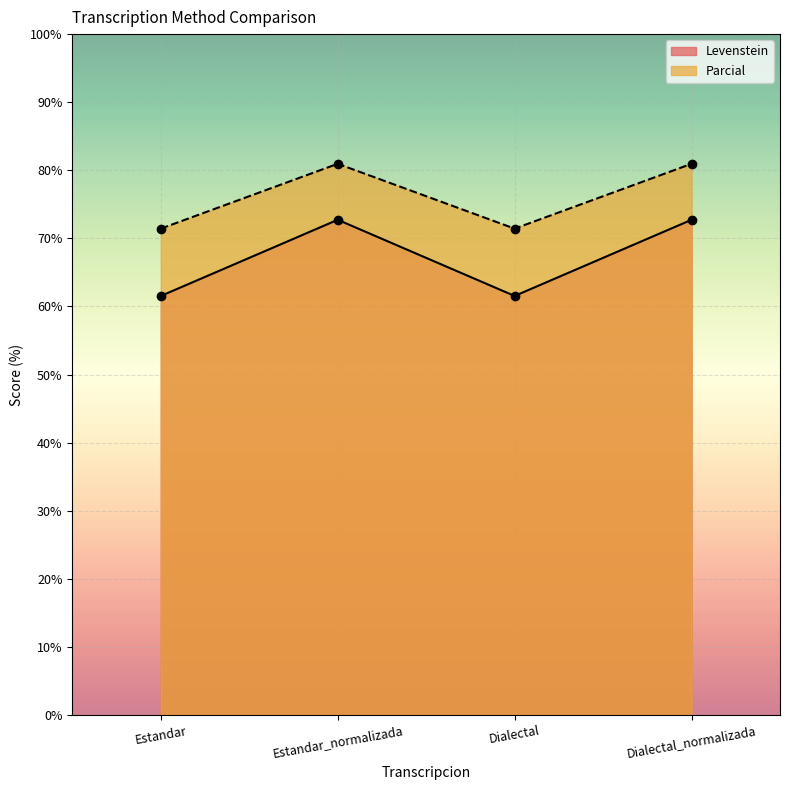

At which label is Levenstein closest to 67?

Estandar